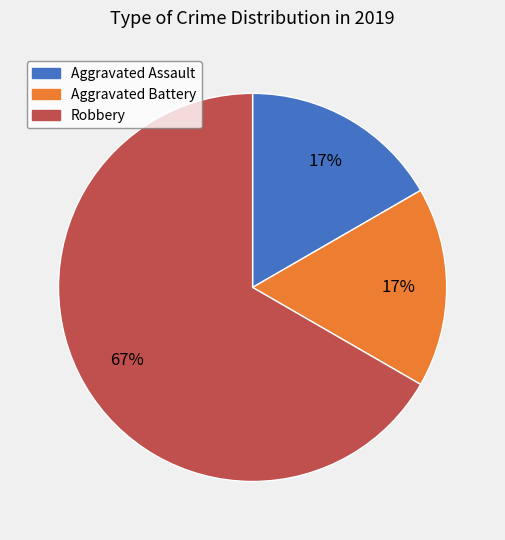

Count the number of slices in the pie.

3